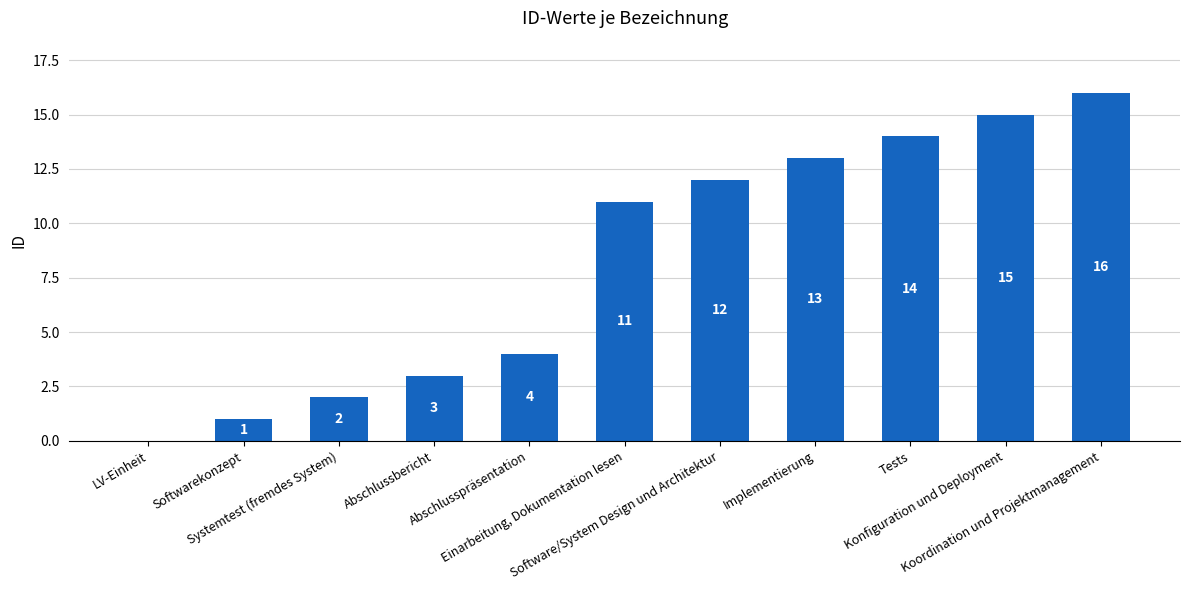

Reading right to left, extract all data points from this chart.

16	15	14	13	12	11	4	3	2	1	0